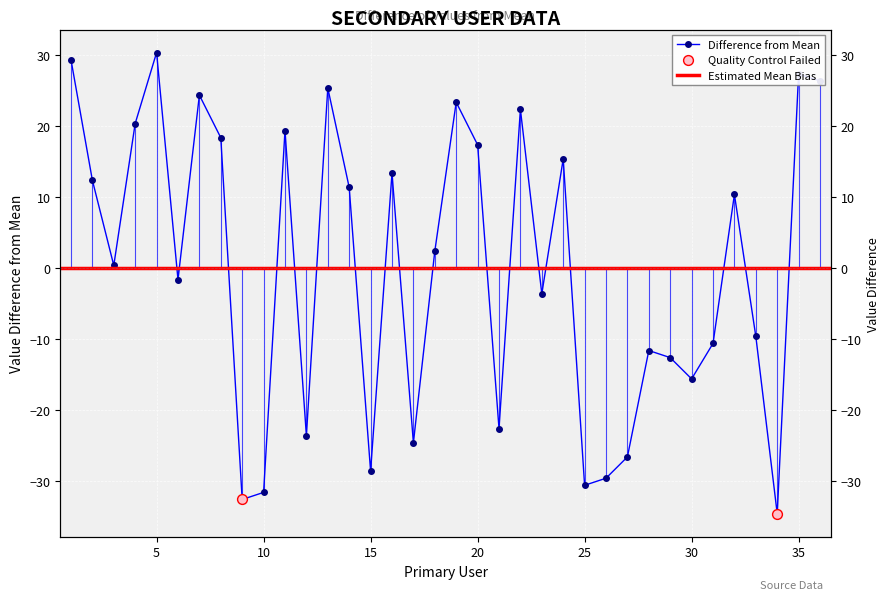

What is the change in value from 2 to 7?

+12.0